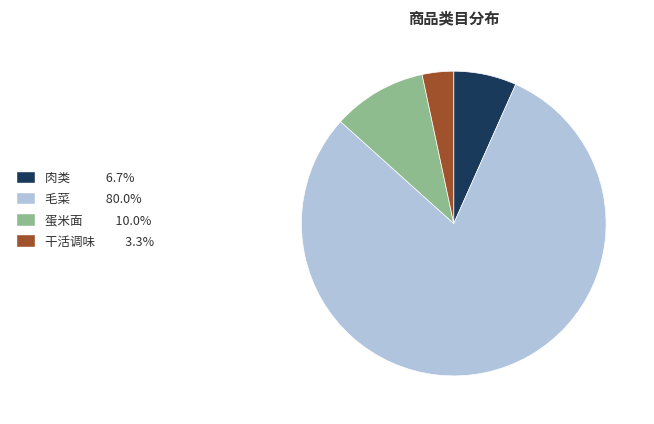

Approximately how many times larger is the value at 肉类 6.7% compared to 干活调味 3.3%?

2.0